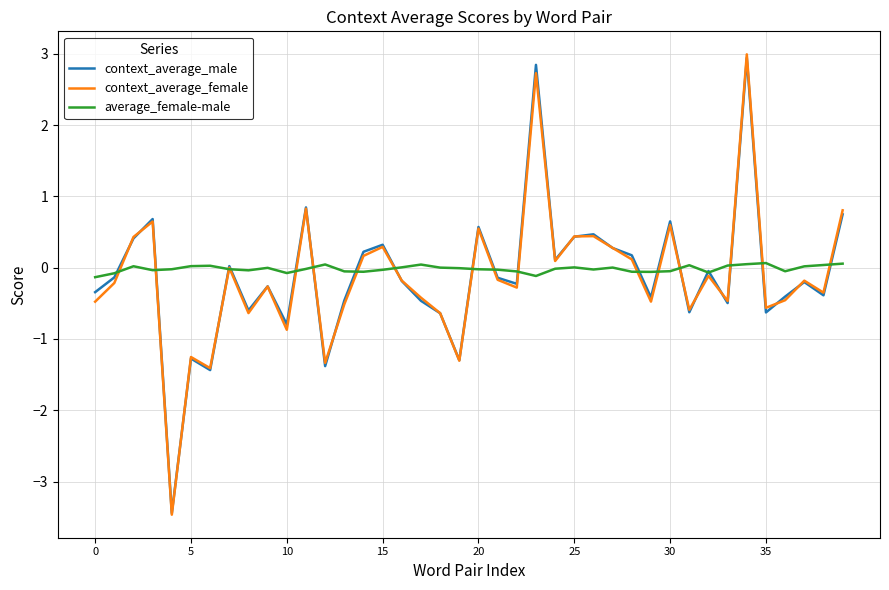

In context_average_male, how many points are higher than both neighbors (excluding endpoints)?

13